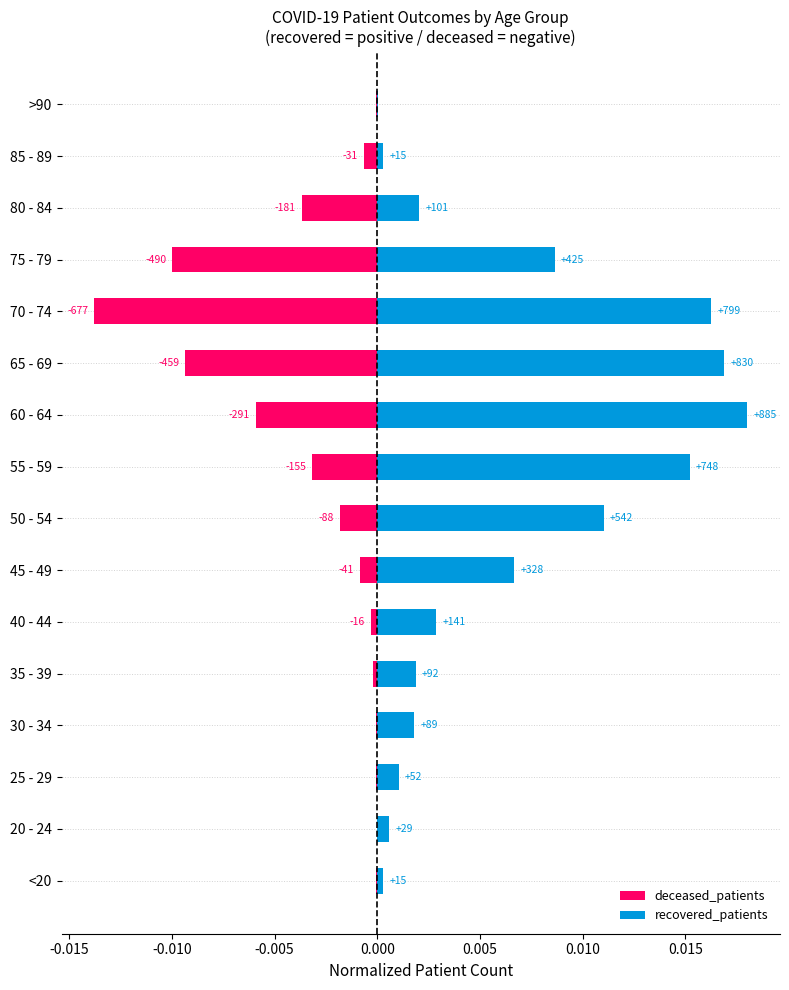

How many groups of bars are there?

16